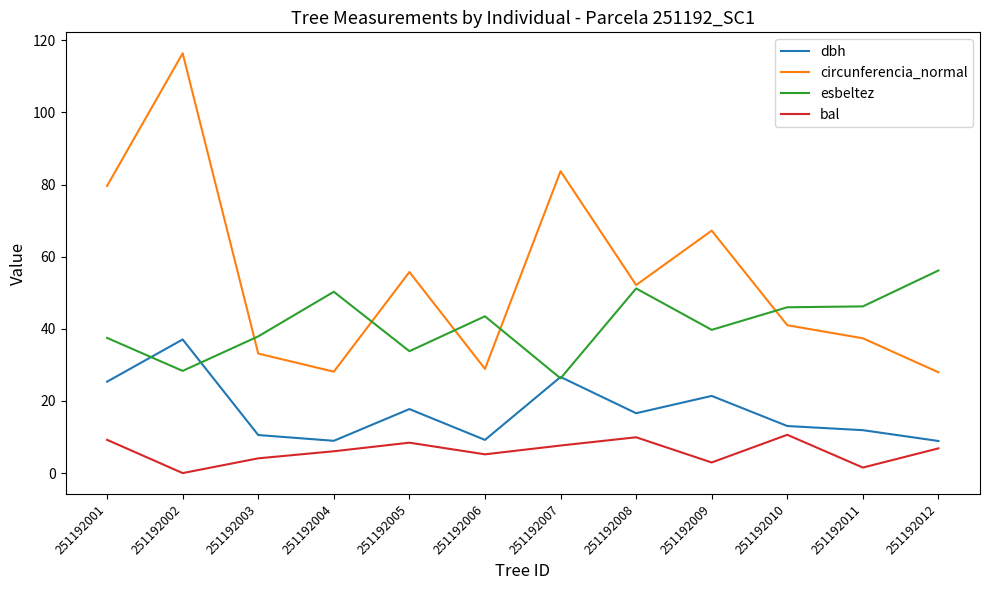

Read the dbh value at 251192005.

17.8